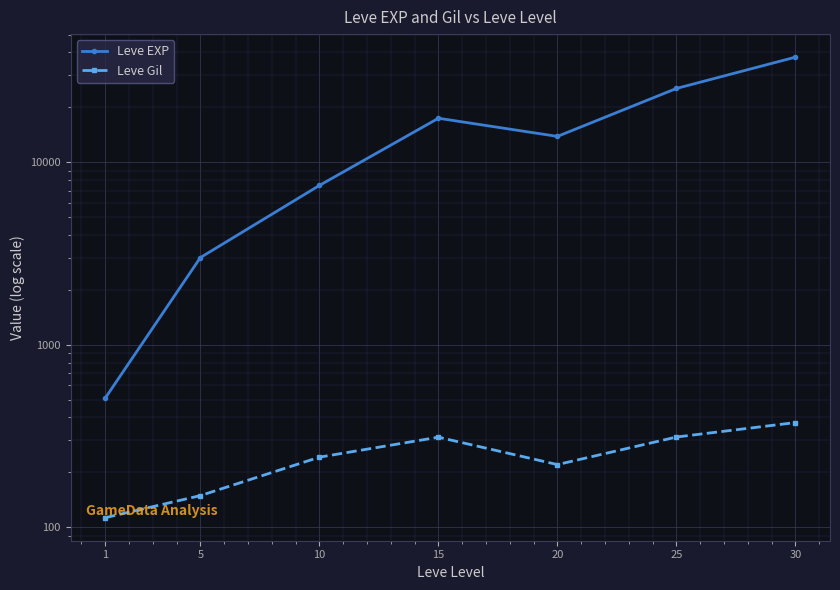

Reading left to right, transcribe all the data shown in this chart.

Leve EXP: 510.2	3008.3	7475.0	17445.0	13876.7	25410.0	37715.0
Leve Gil: 113.0	149.3	242.5	312.0	220.8	312.7	375.2